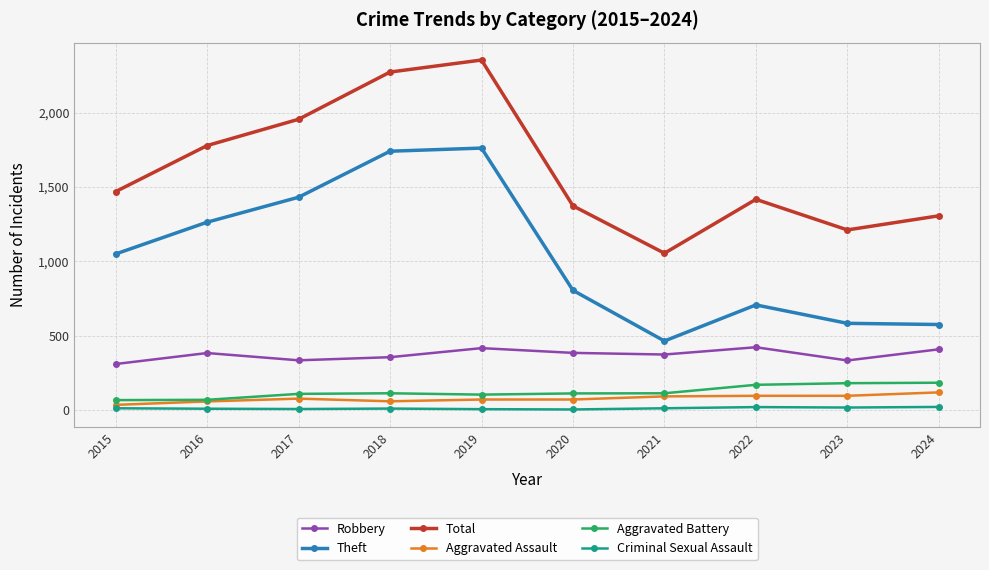

How many interior local valleys does the Total series have?

2